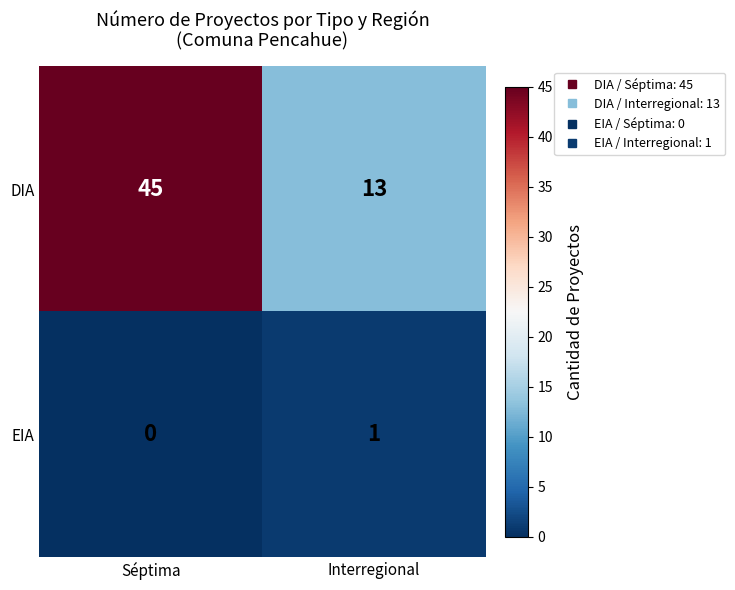

List the series in order of their peak value, highest first.

DIA, EIA